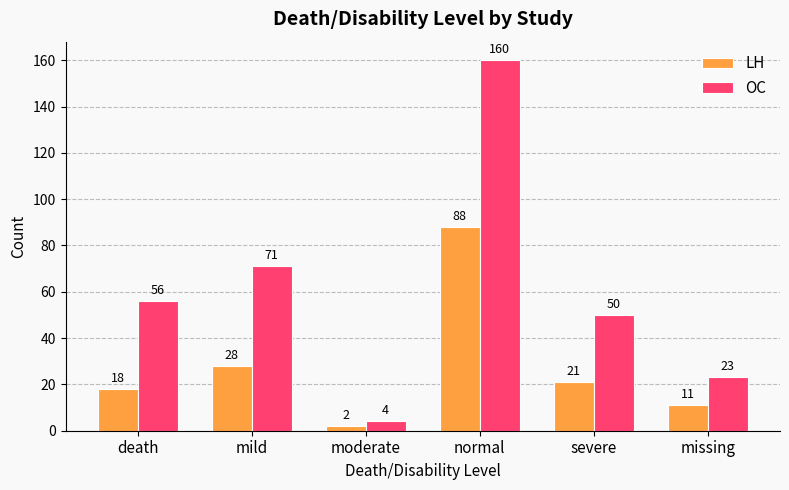

True or false: LH has a value of 31 at severe.

False